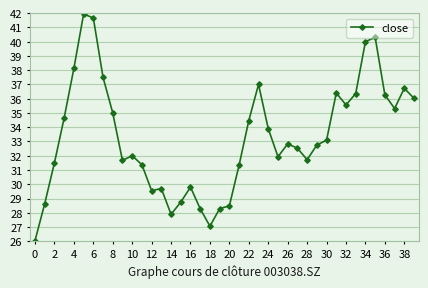

How many series are shown in this chart?

1